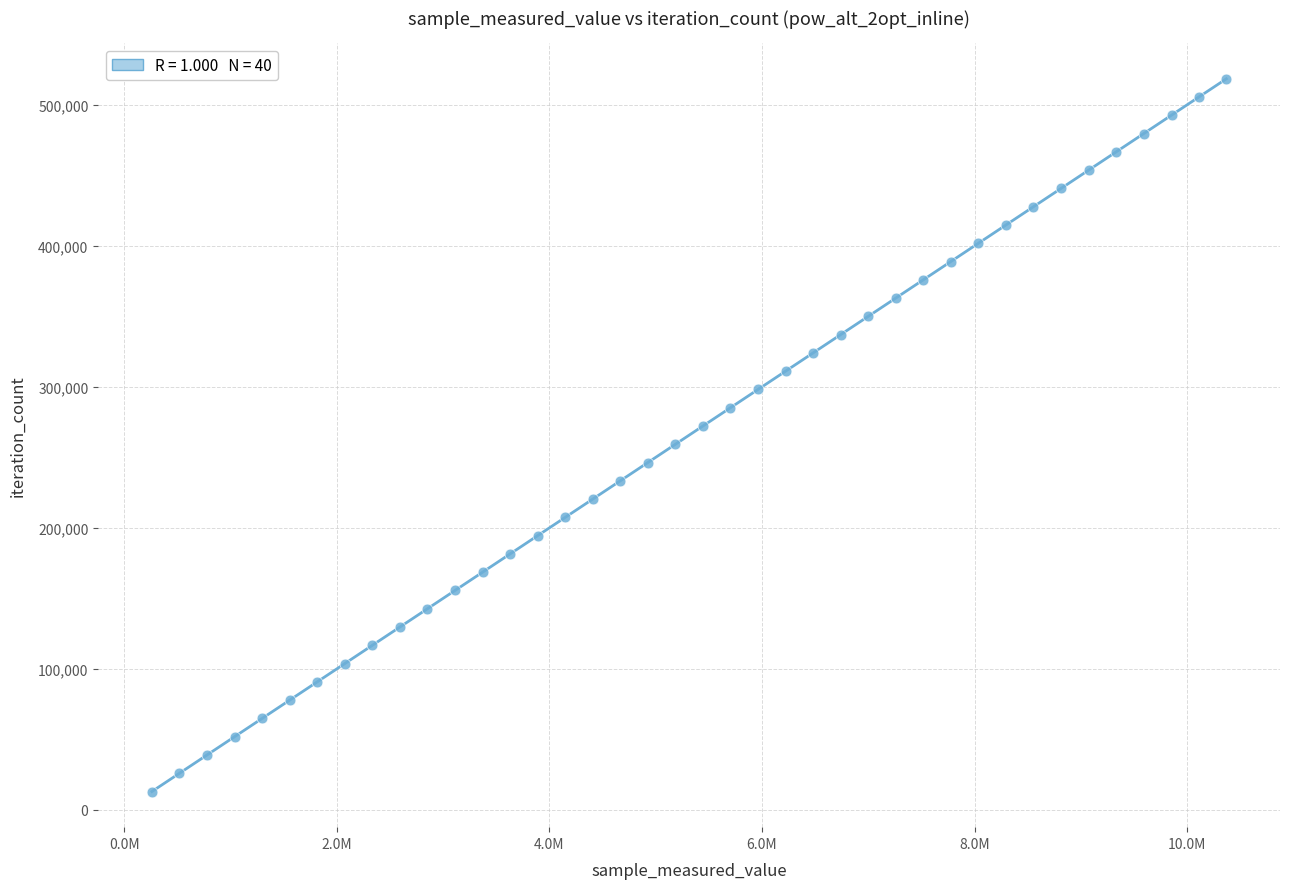

What is the range of Y values (max minus min)?

505401